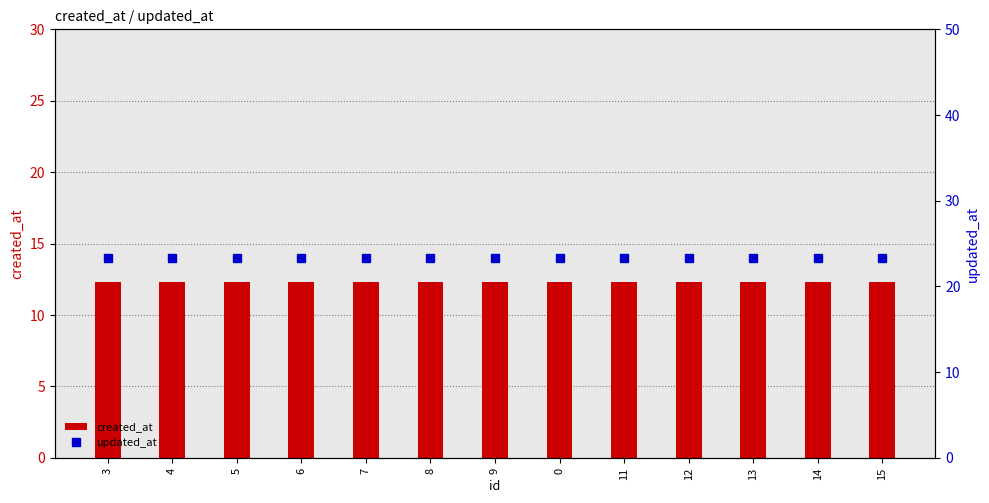

The value of created_at at 5 is 20.1. True or false?

False